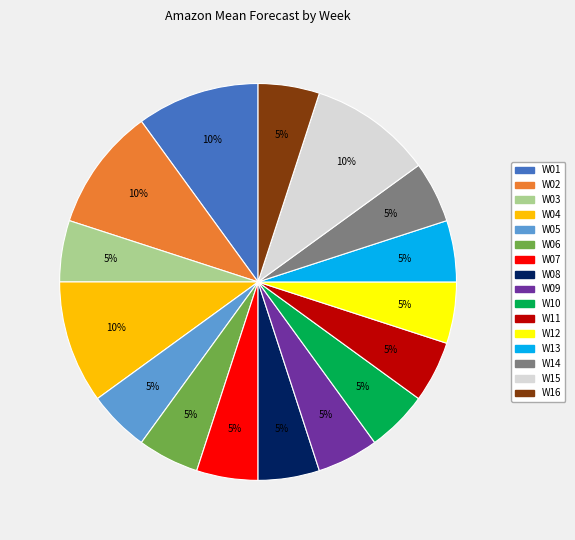

Approximately how many times larger is the value at W03 compared to W14?

1.0